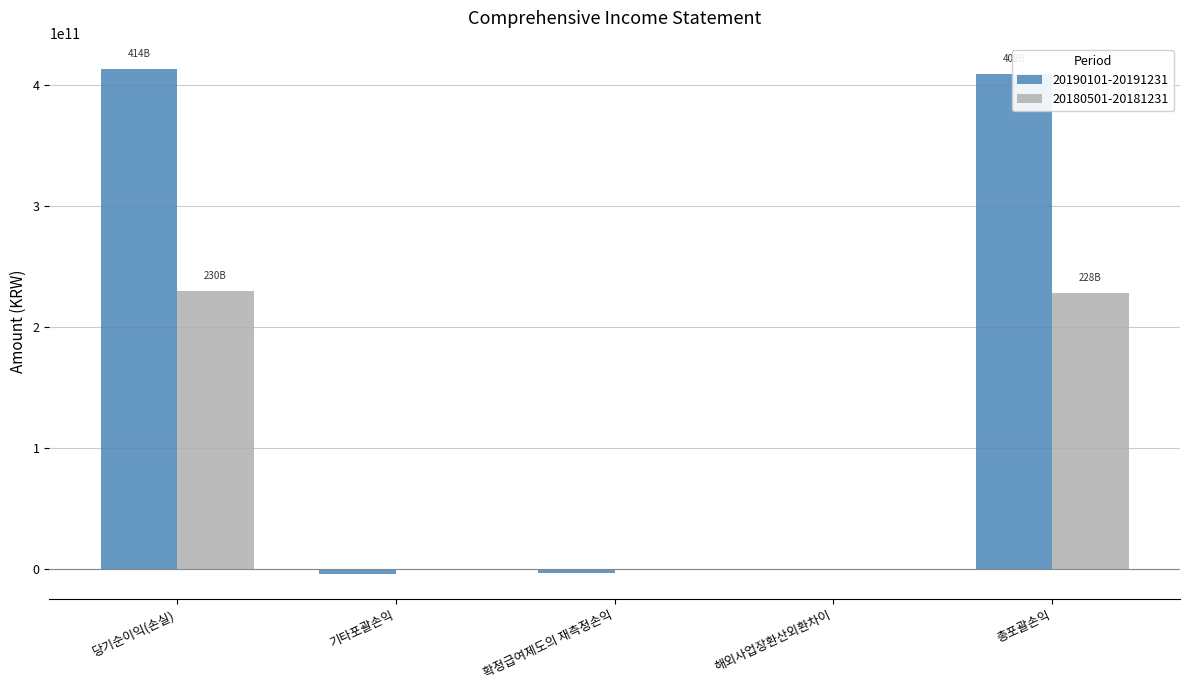

Count the number of data series in this chart.

2